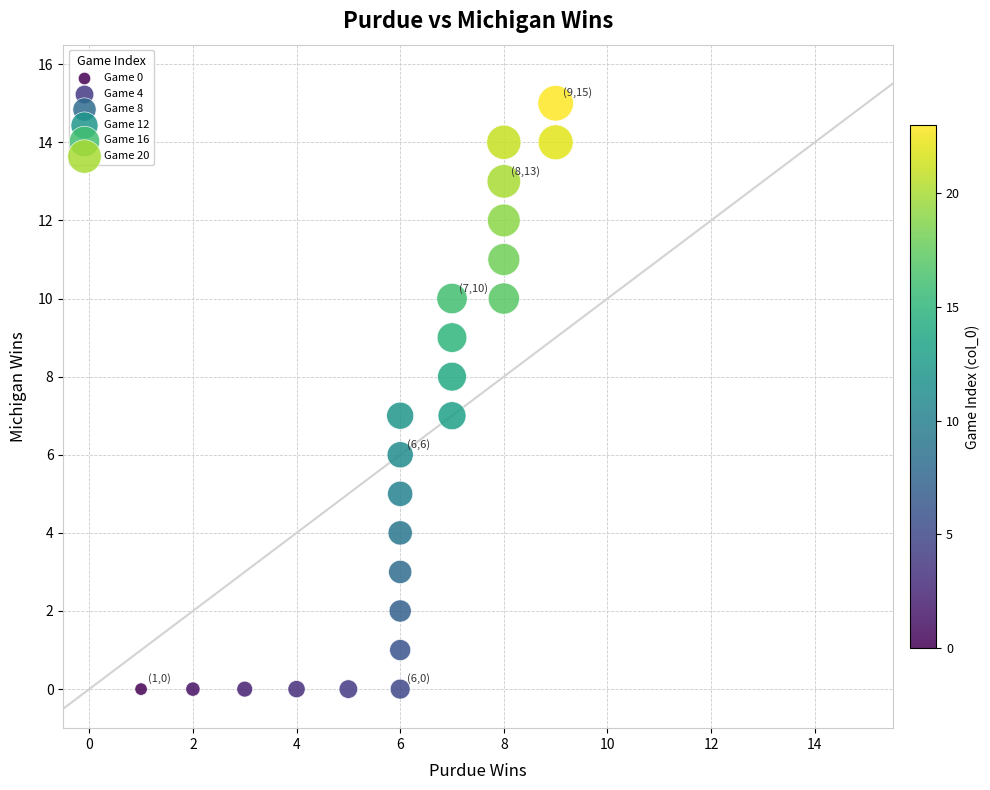

What is the range of Y values (max minus min)?

15